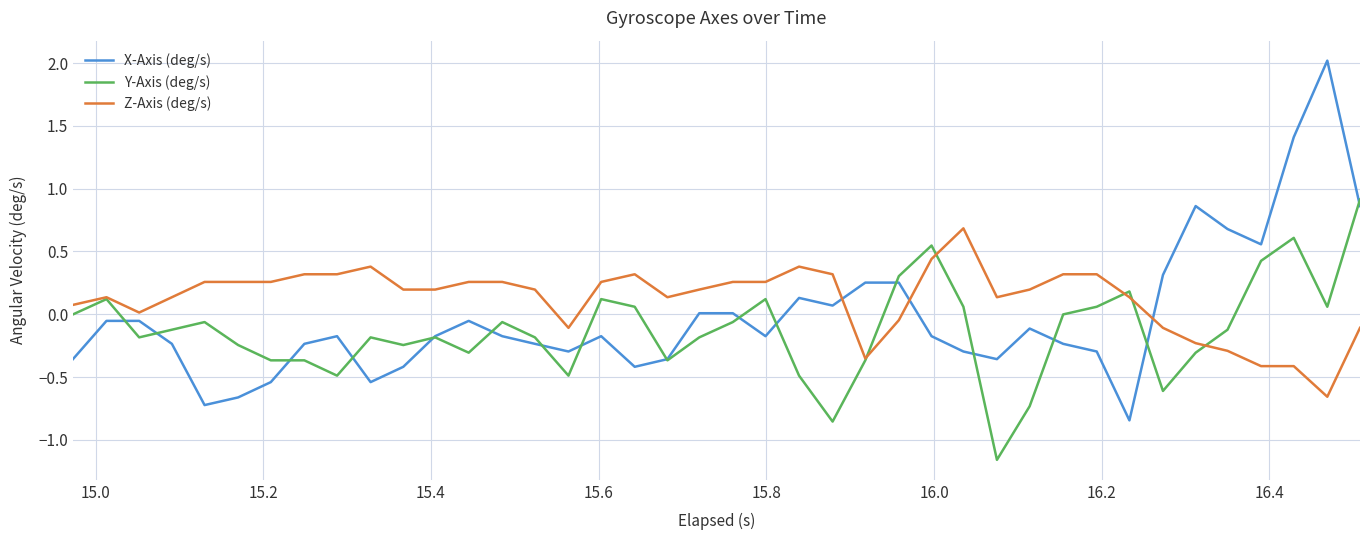

What is the highest value of the Z-Axis (deg/s) series?

0.7